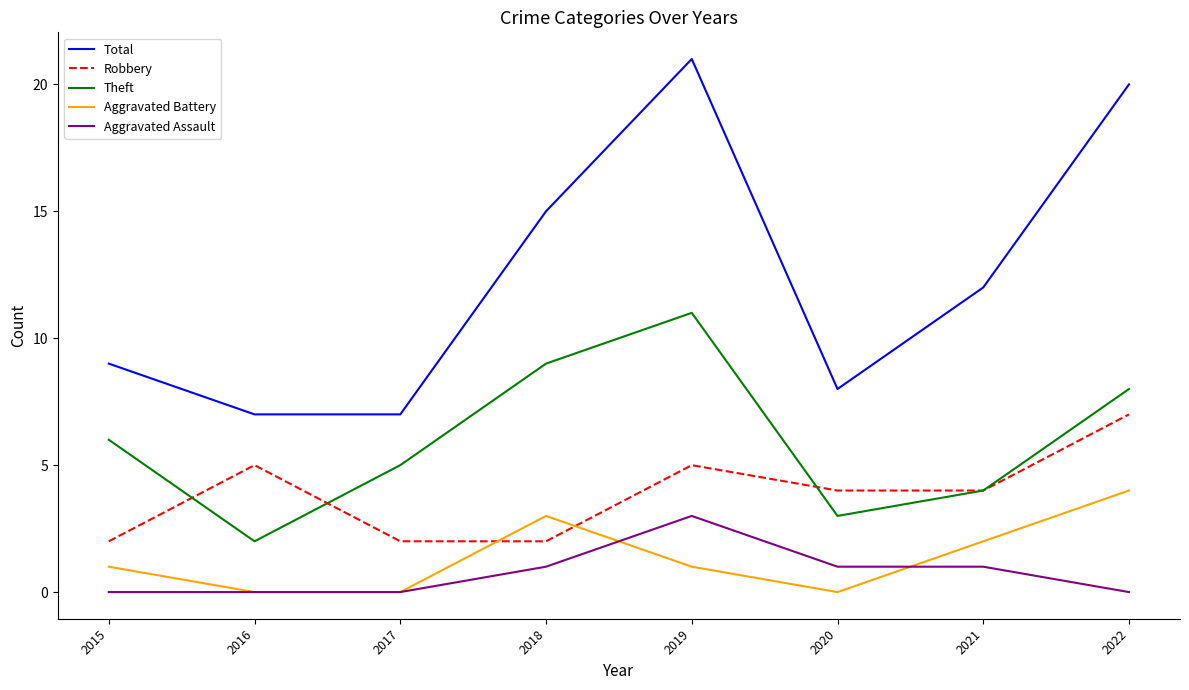

What is the approximate value of Total at 2016?

7